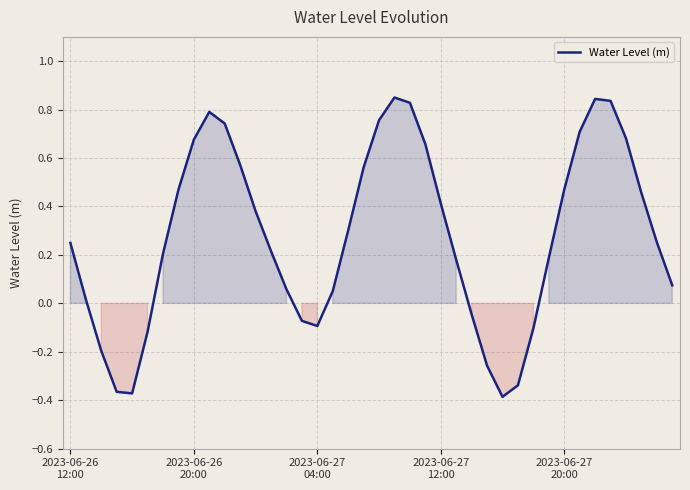

True or false: there are more than 2 points higher than both neighbors.

True